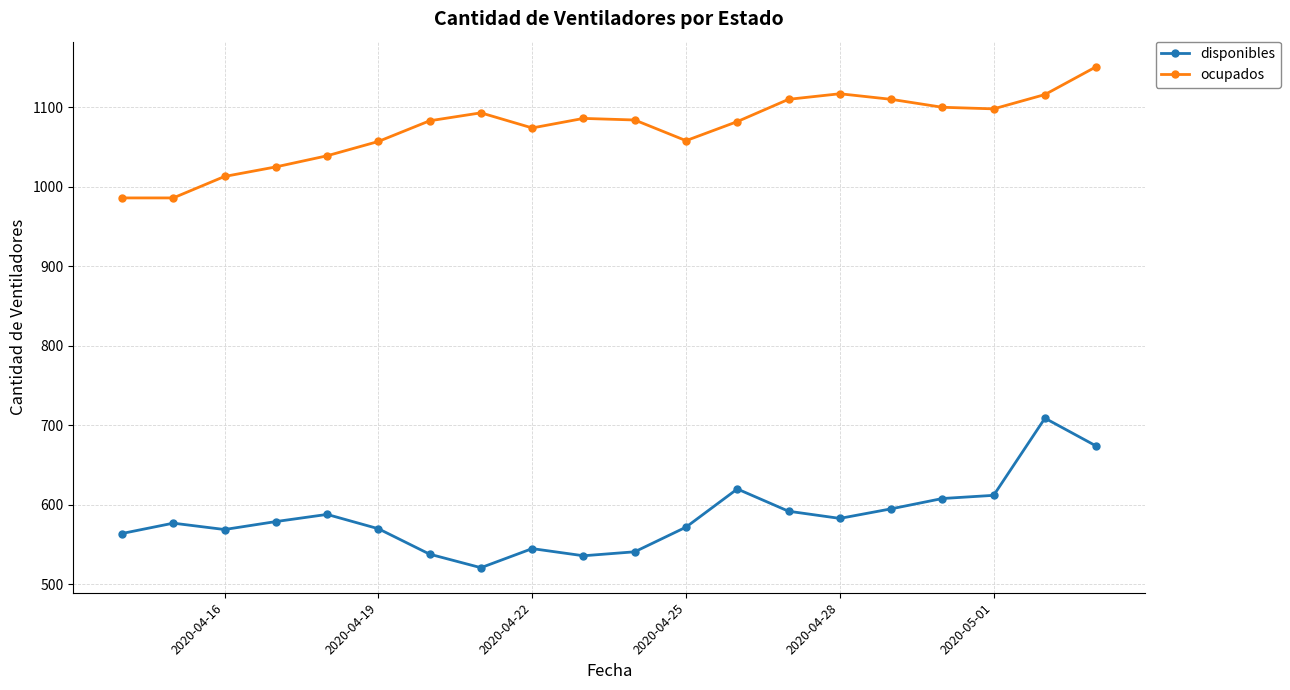

What is the value of the ocupados point at the 12th from the left?

1058